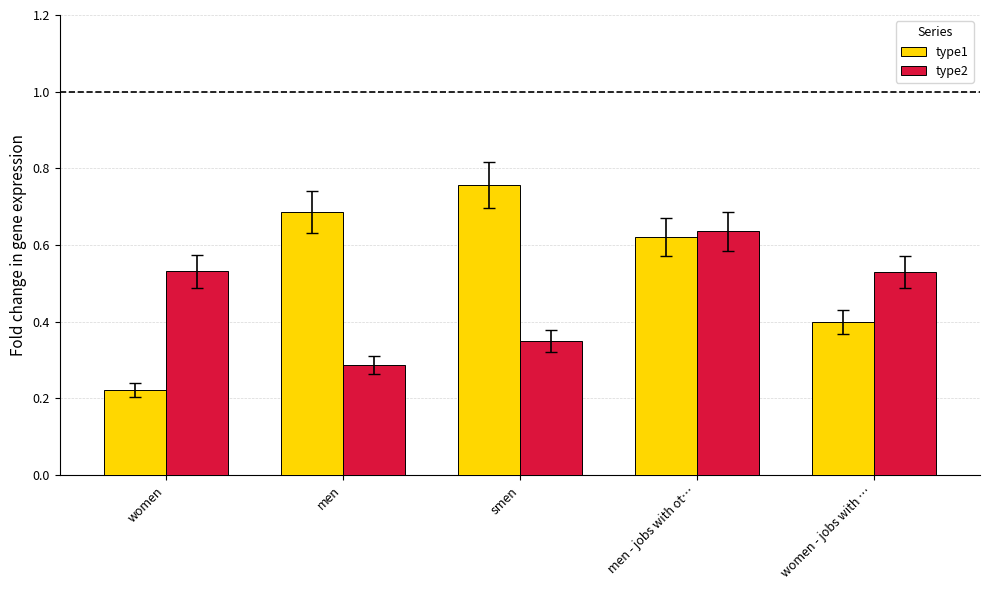

What is the sum of all type2 values?

2.3